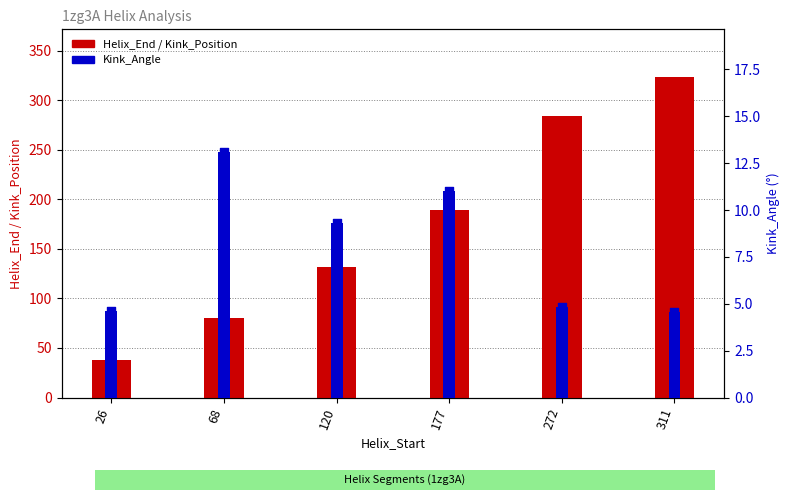

At which category is the sum across all series the highest?

311